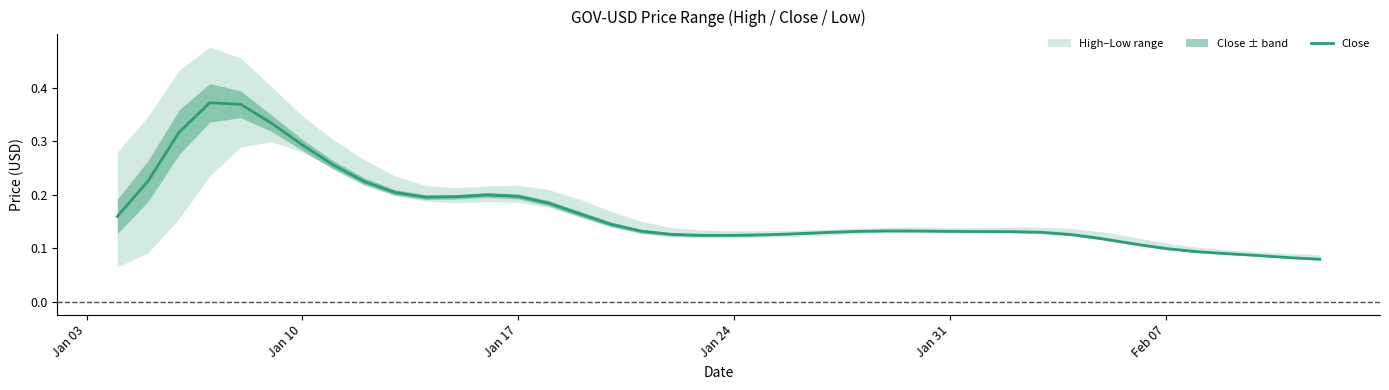

Count the values in the range 0 to 1.

40